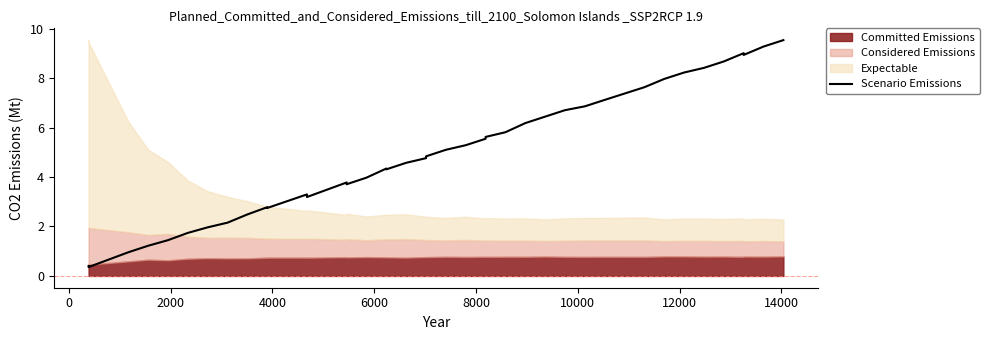

How many lines are shown in the chart?

1